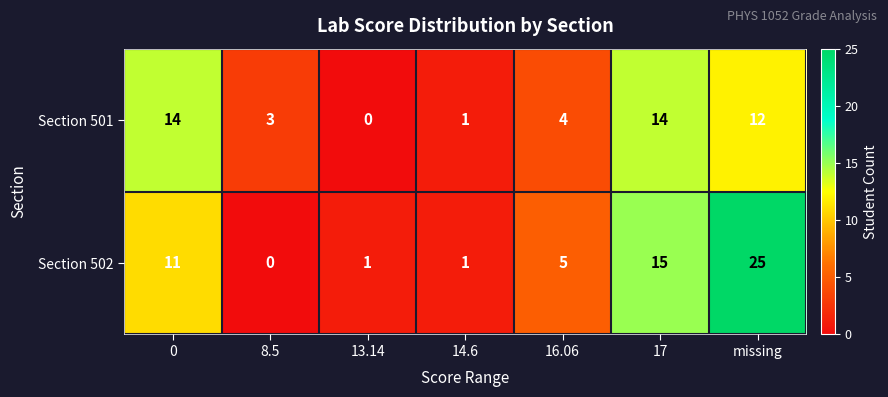

What is the difference between the maximum and minimum values in the Section 501 series?

14